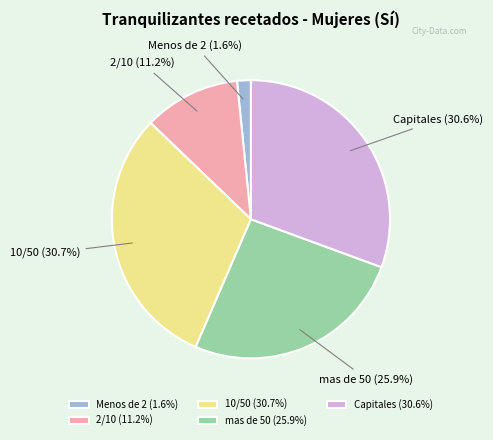

Is the sum of 10/50 and Menos de 2 greater than half?

No